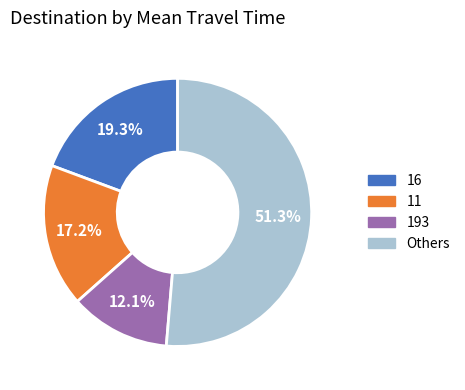

To the nearest percent, what is the difference between the largest and smallest slice percentages?

39%